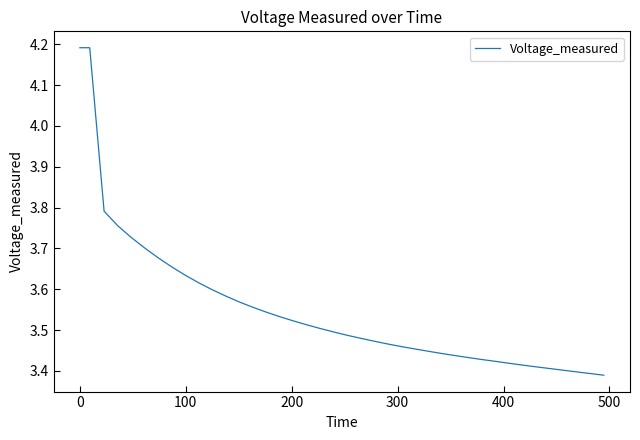

What is the greatest value displayed?

4.2